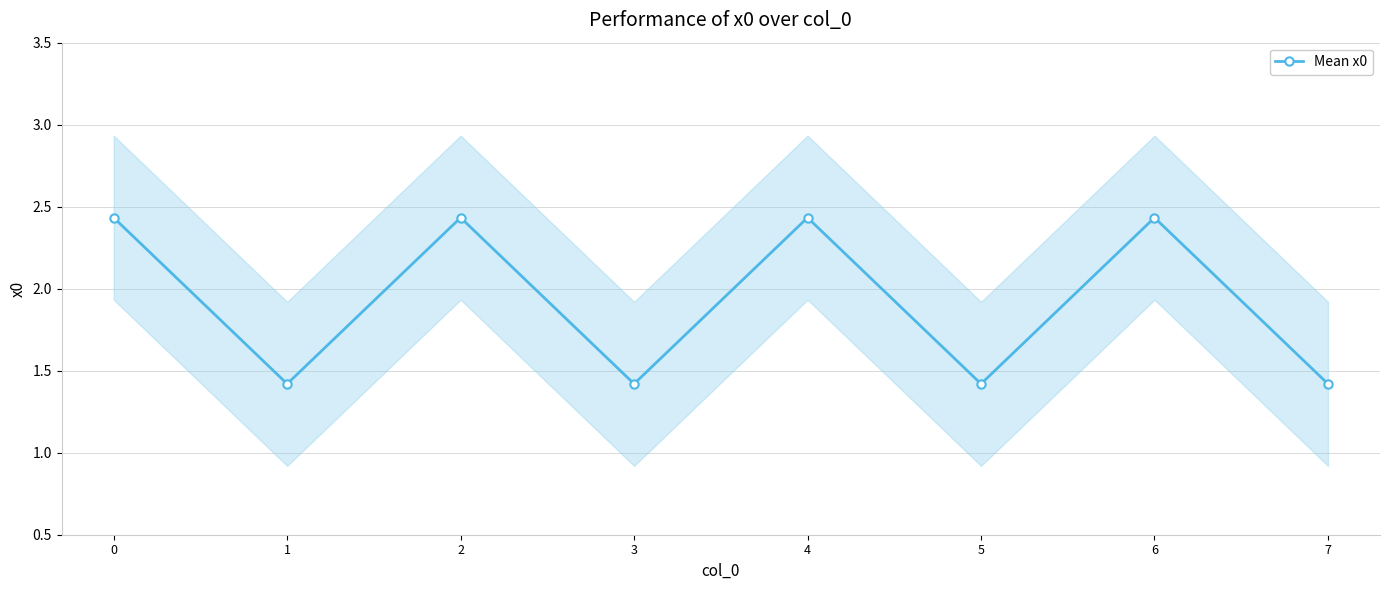

Which label corresponds to the smallest value in the chart?

1